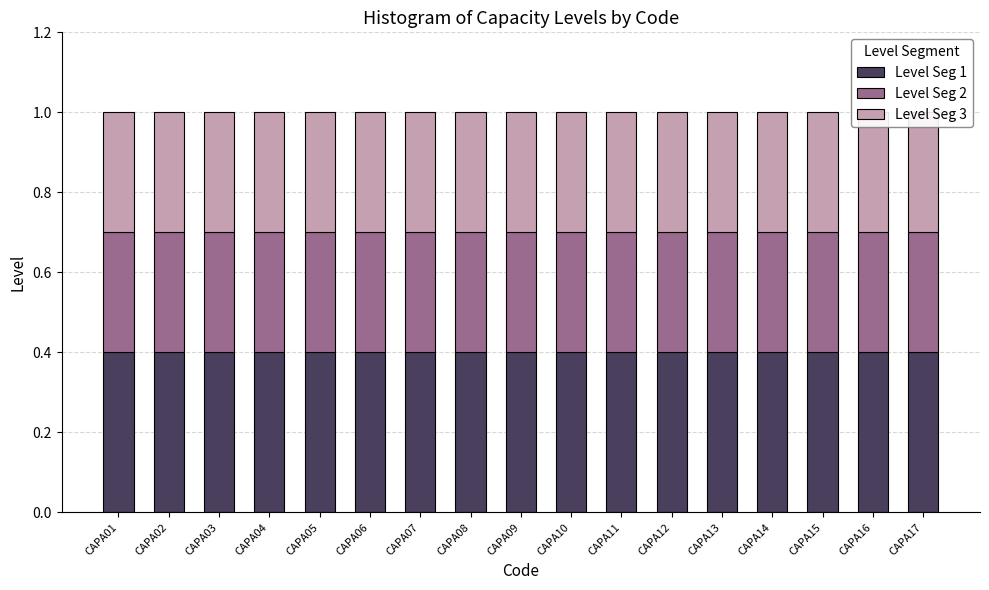

Rank the series at CAPA02 from lowest to highest value.

Level Seg 2, Level Seg 3, Level Seg 1